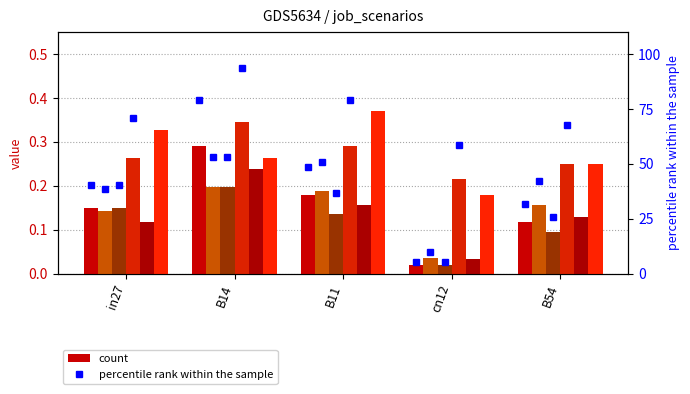

True or false: job267_scenario0_509 has a value of 0.0 at in27.

False